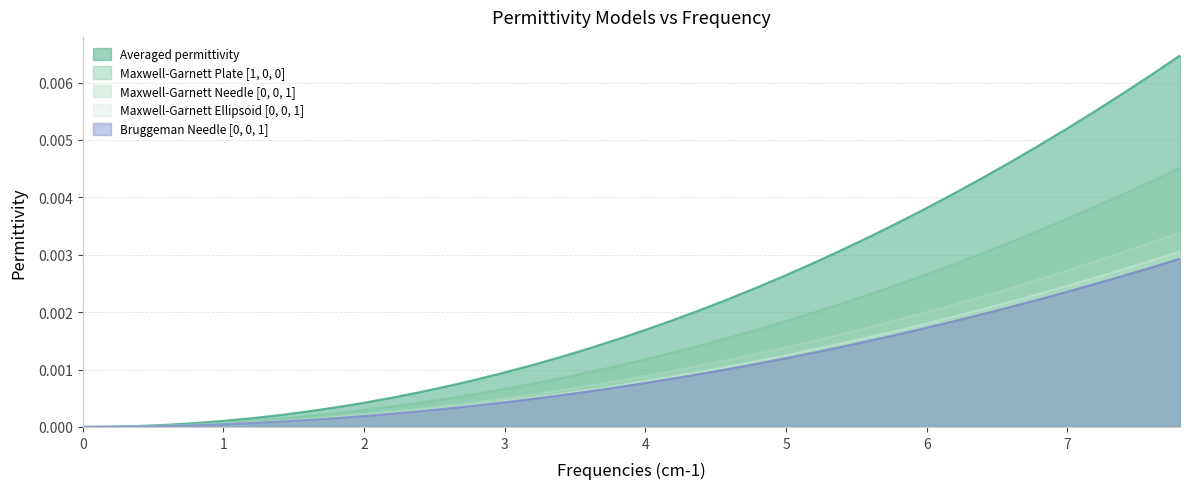

True or false: Maxwell-Garnett Ellipsoid [0, 0, 1] and Maxwell-Garnett Needle [0, 0, 1] cross at least once.

False